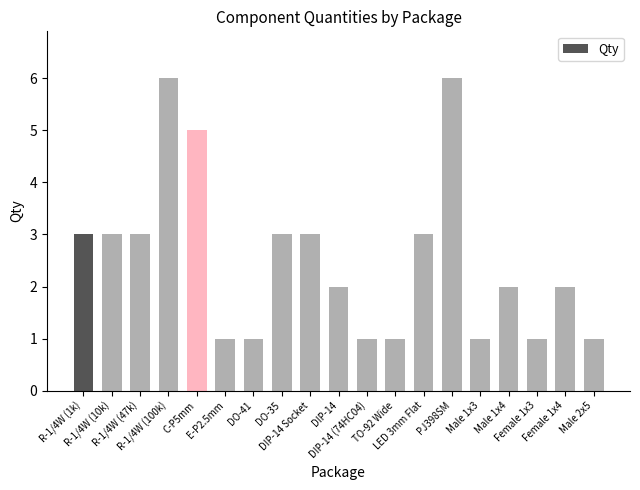

What is the label of the 5th bar from the right?

Male 1x3